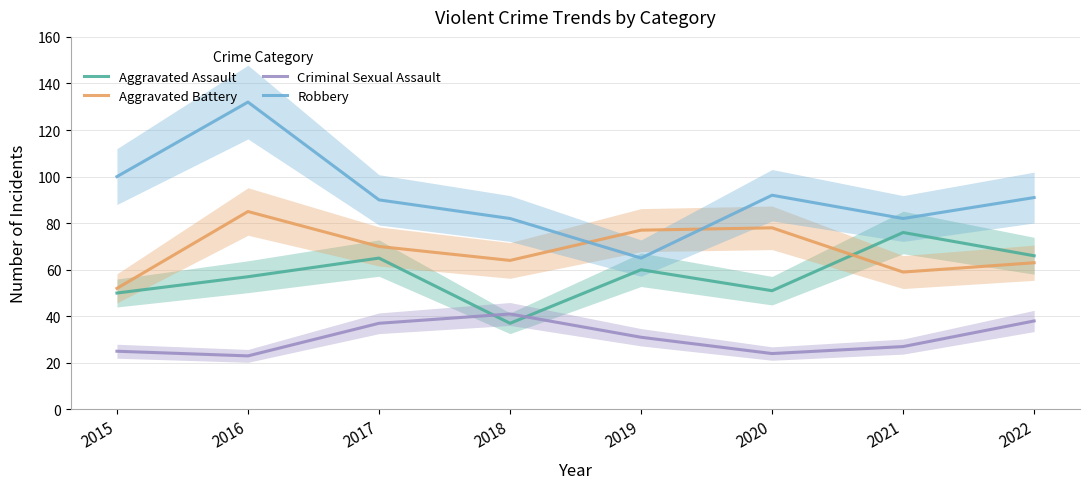

Where do Criminal Sexual Assault and Aggravated Assault first cross each other?

2017 and 2018